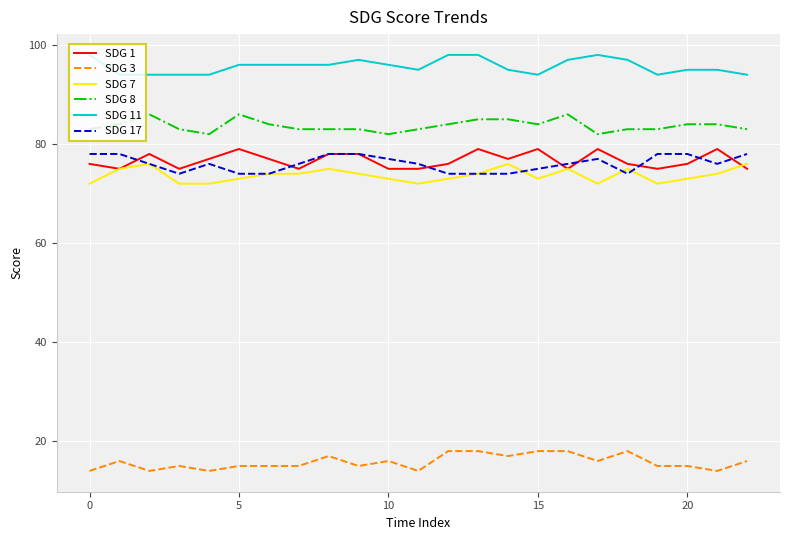

True or false: SDG 8 and SDG 11 intersect in this chart.

False